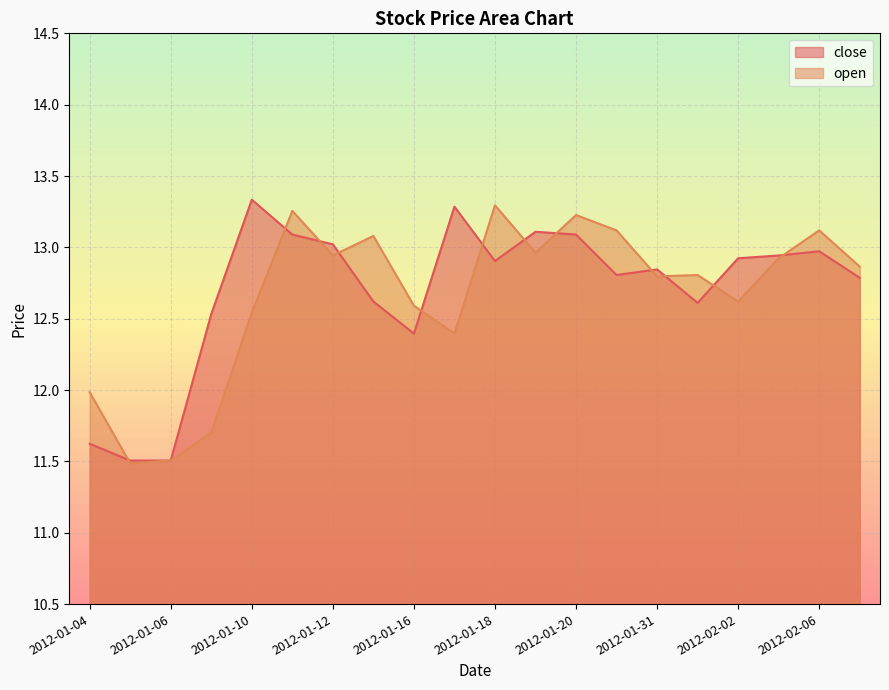

How many lines are shown in the chart?

2